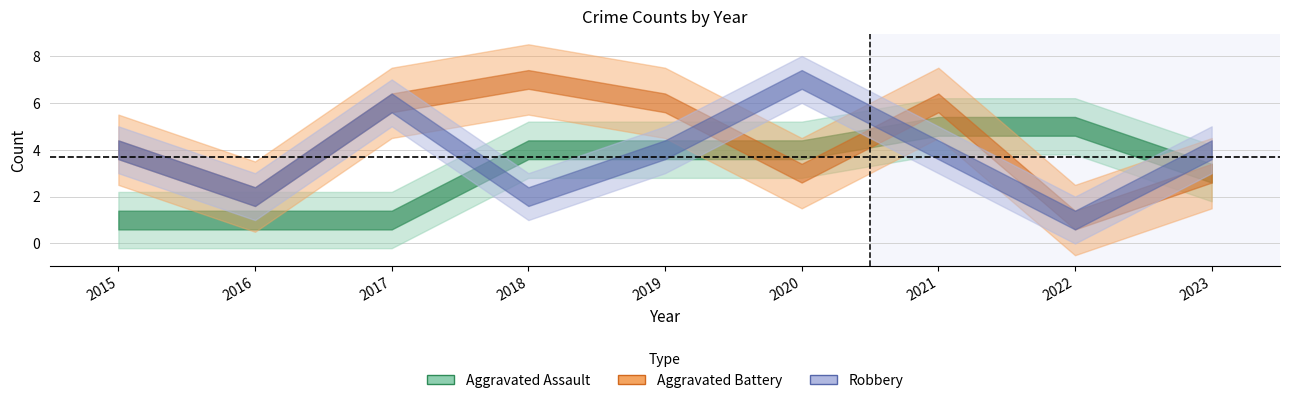

How many distinct data groups are displayed?

3